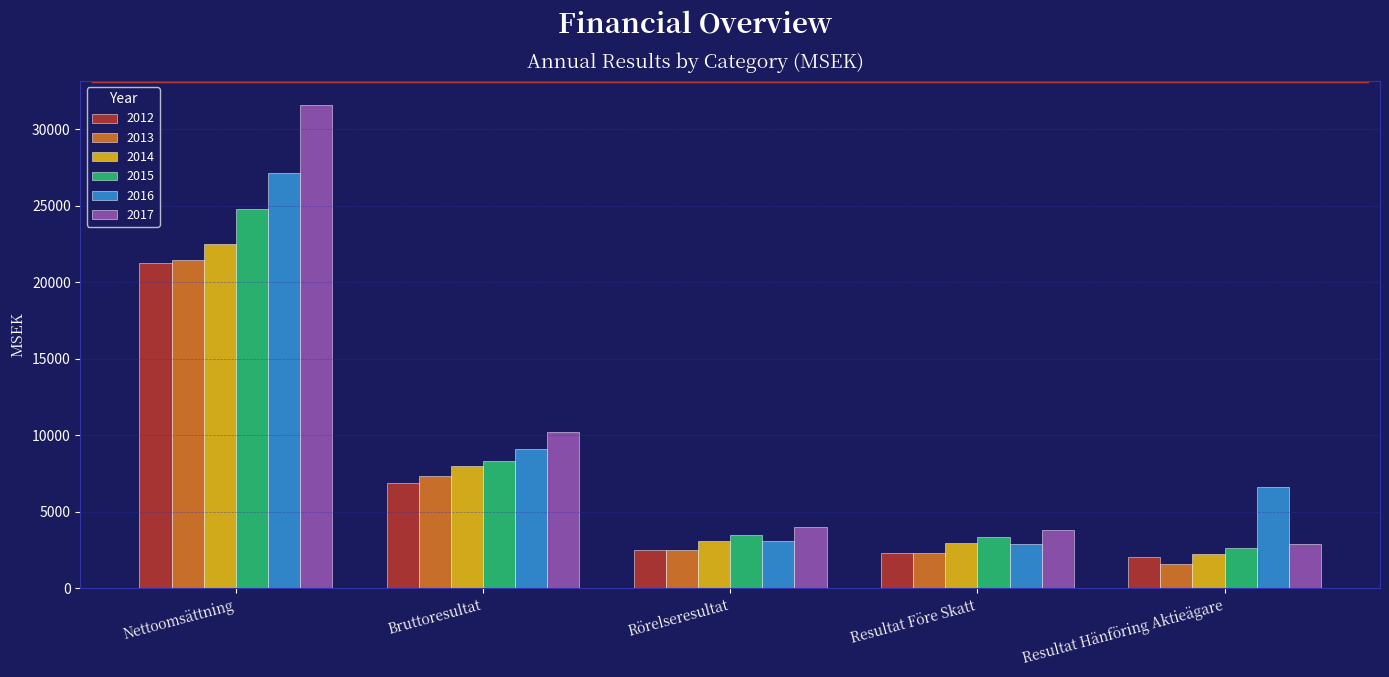

At which category is the sum across all series the highest?

Nettoomsättning